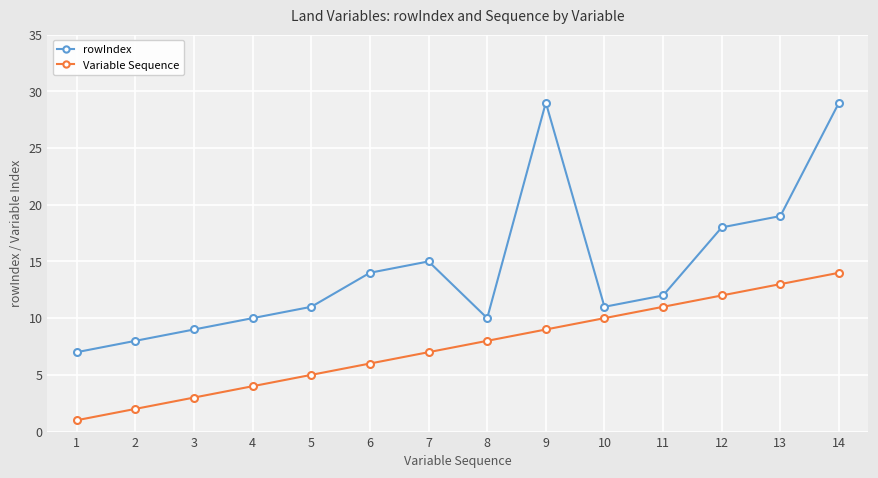

Reading right to left, extract all data points from this chart.

rowIndex: 29	19	18	12	11	29	10	15	14	11	10	9	8	7
Variable Sequence: 14	13	12	11	10	9	8	7	6	5	4	3	2	1